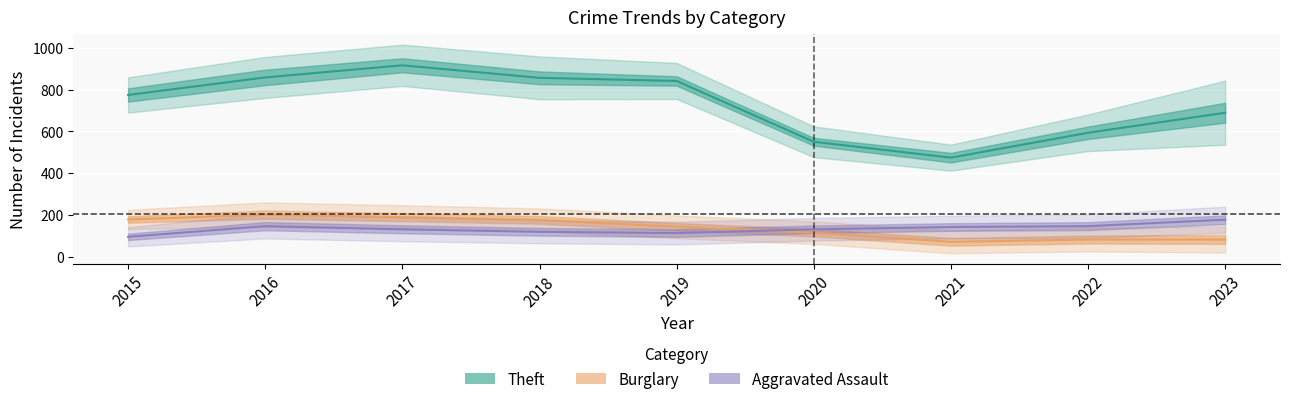

What is the sum of the Theft values at 2020 and 2017?

1466